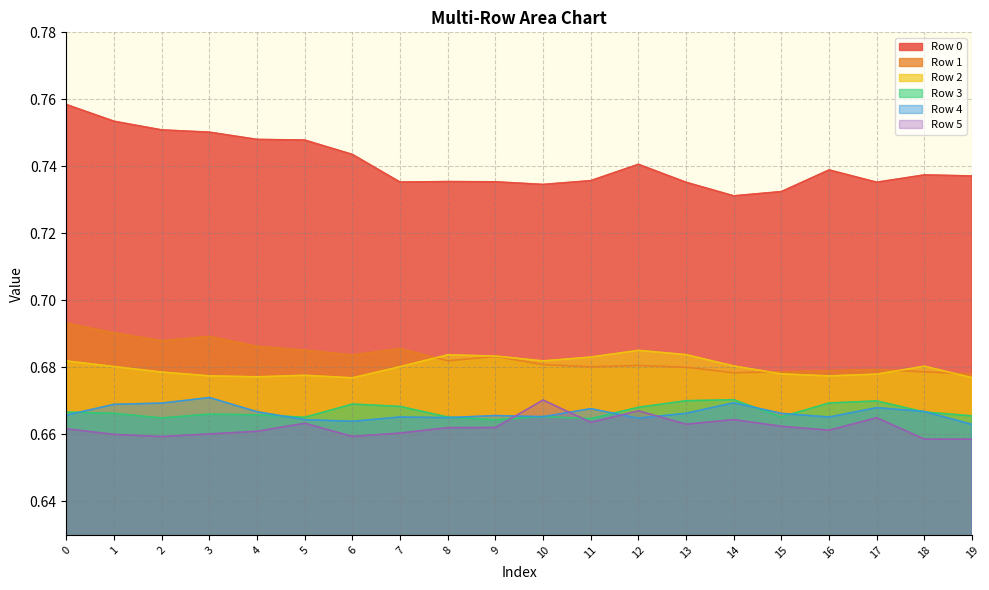

What are all the series names shown in the legend?

Row 0, Row 1, Row 2, Row 3, Row 4, Row 5